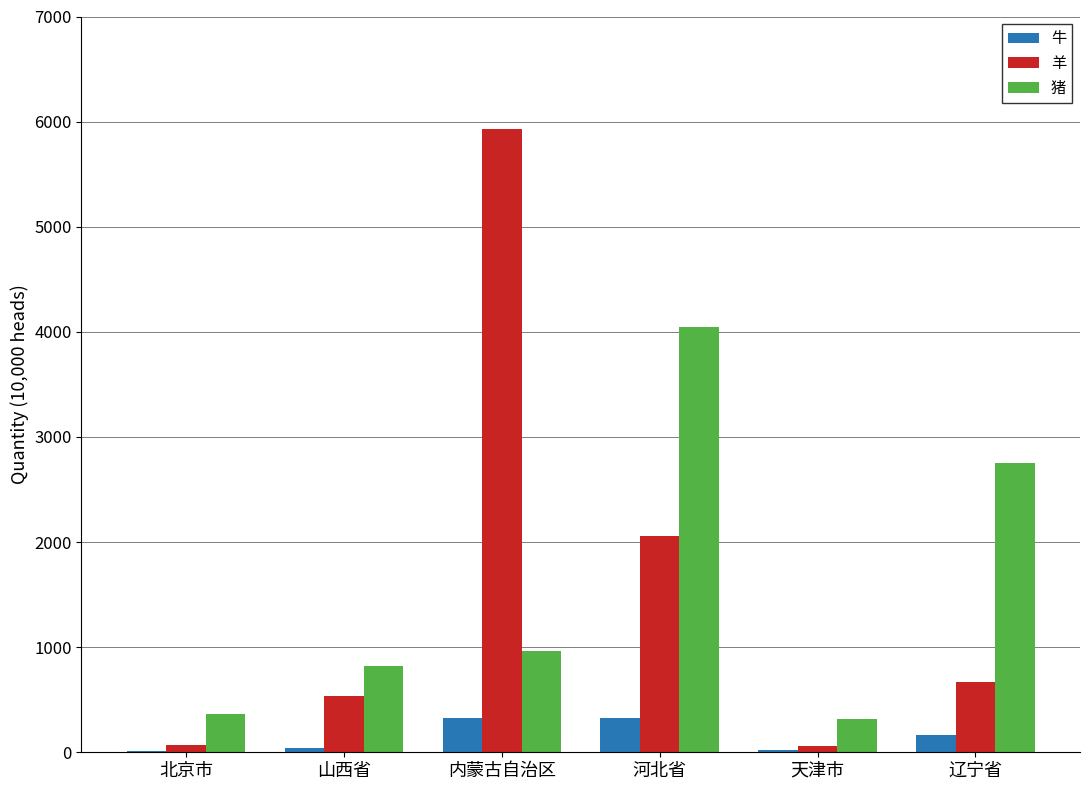

What is the greatest value displayed?

5927.1